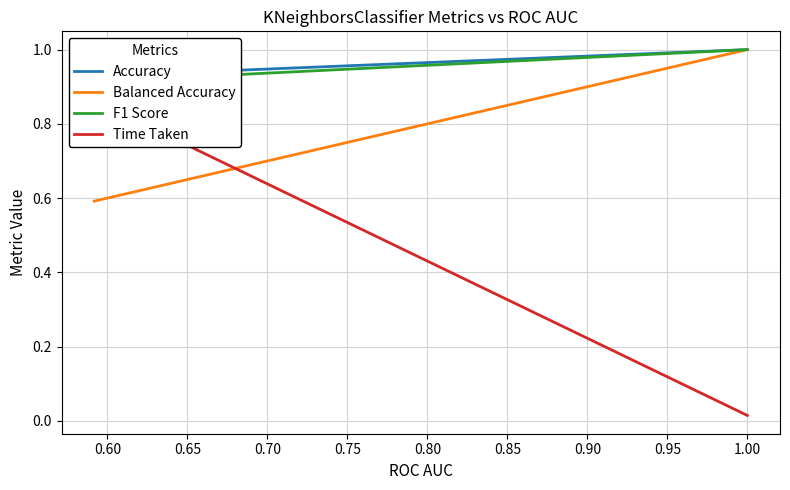

What is the sum of the F1 Score values at 0.55 and 0.60?

1.9